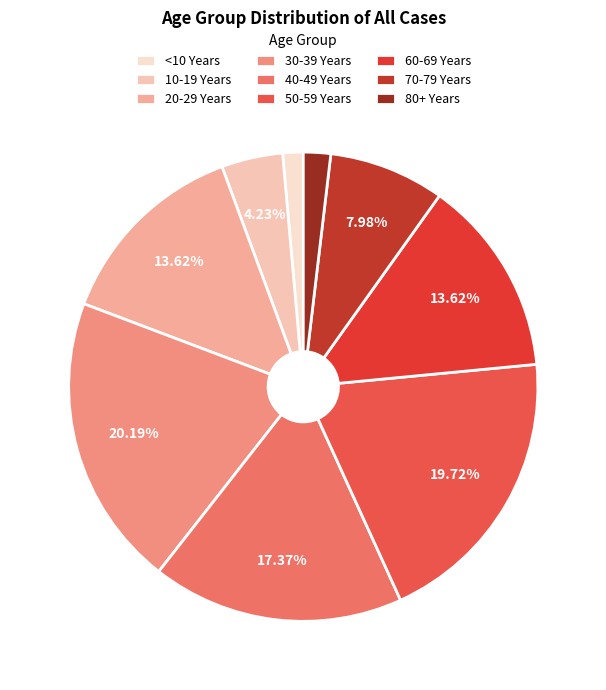

The 60-69 Years slice represents 14% of the pie. True or false?

True